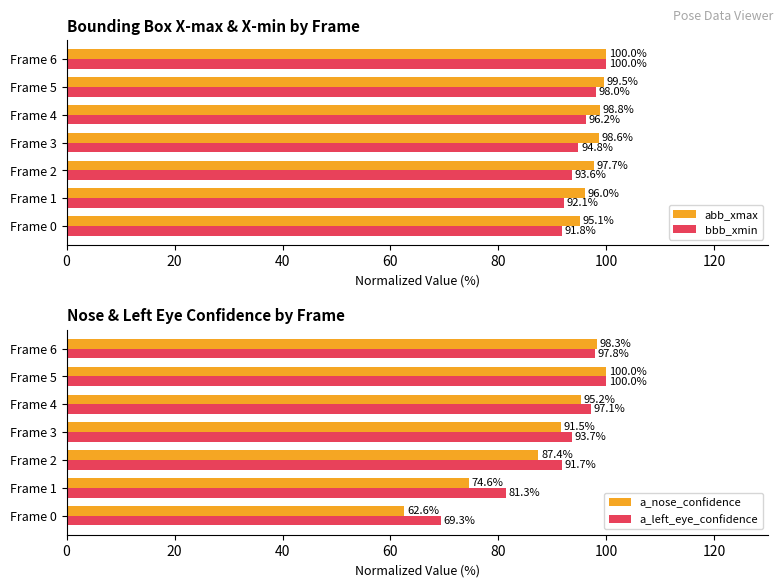

Read the abb_xmax value at Frame 6.

100.0